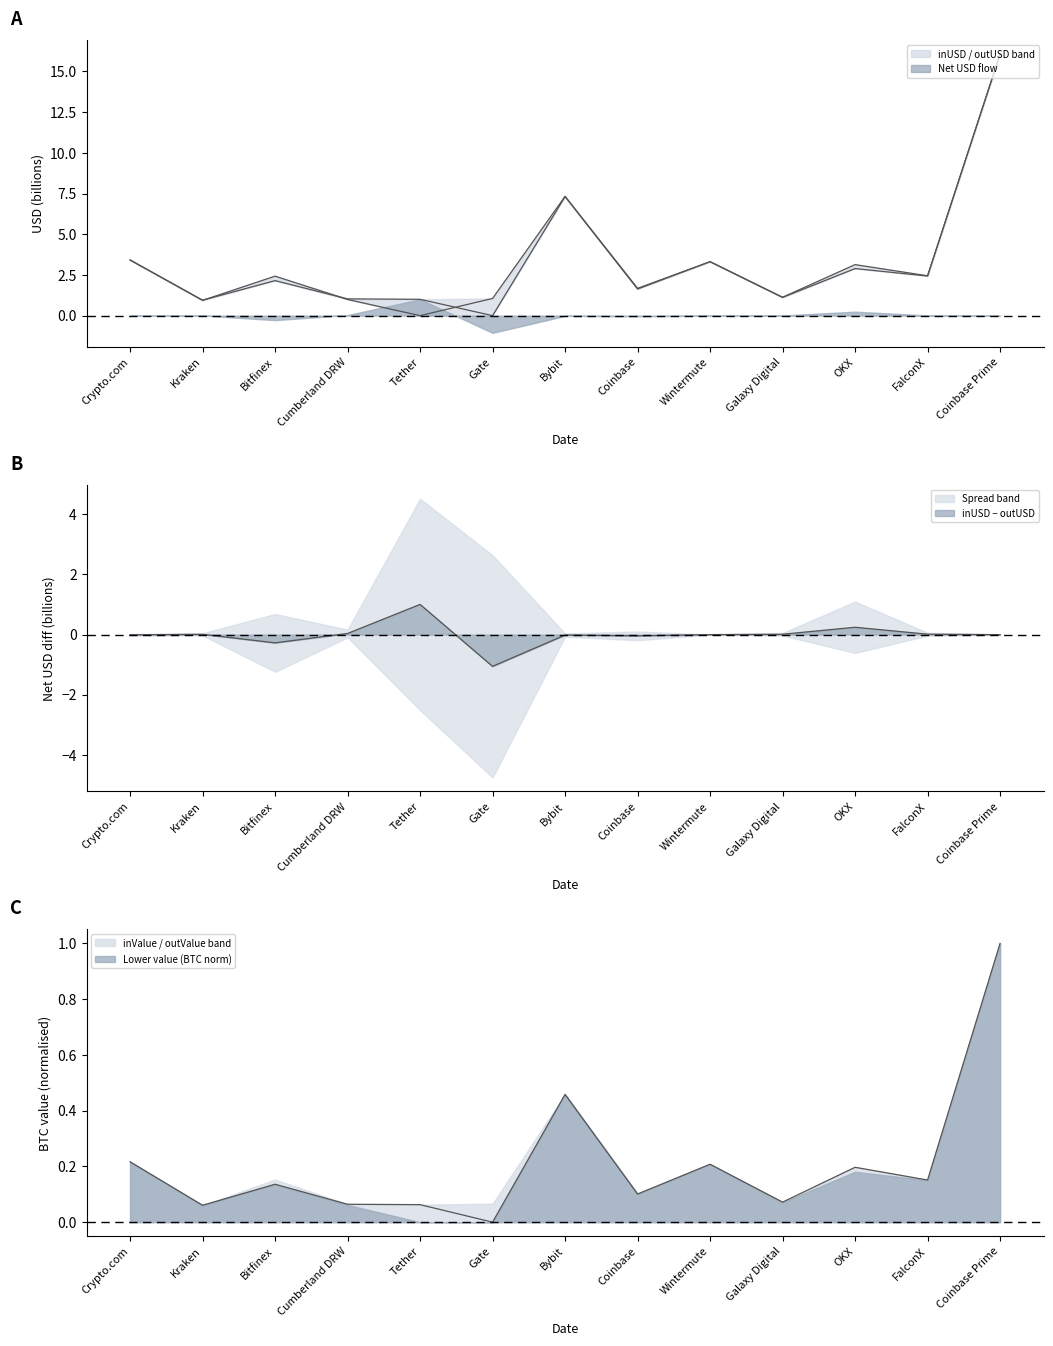

Is it true that inUSD equals 1.6 at Coinbase?

True